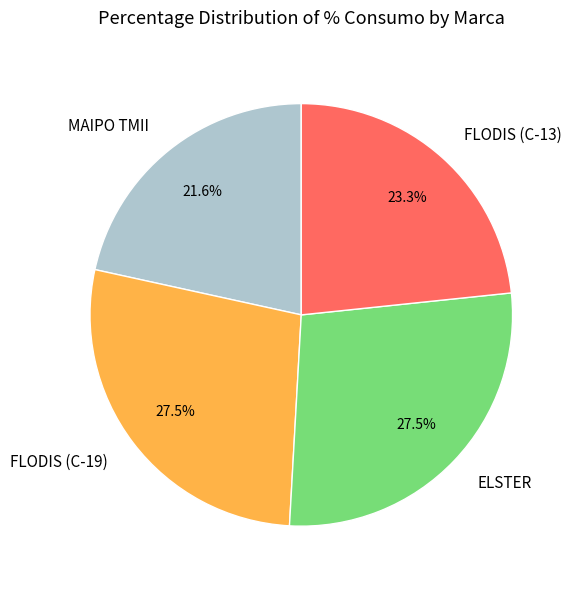

Which category has the smallest portion of the pie?

MAIPO TMII